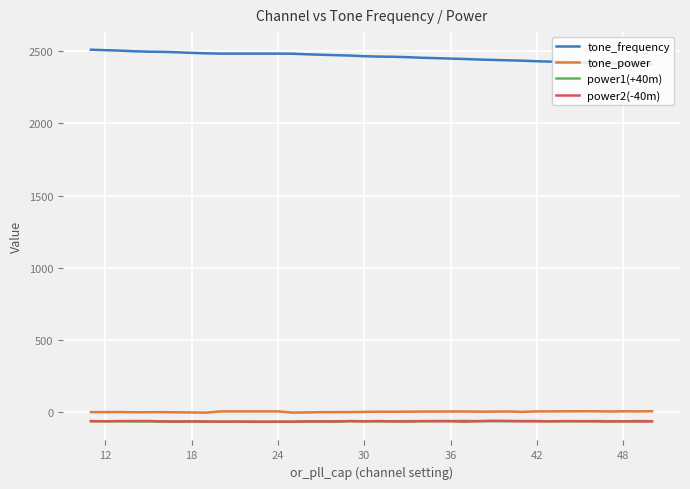

Is the value of power2(-40m) at 35 greater than the value of power1(+40m) at 15?

Yes